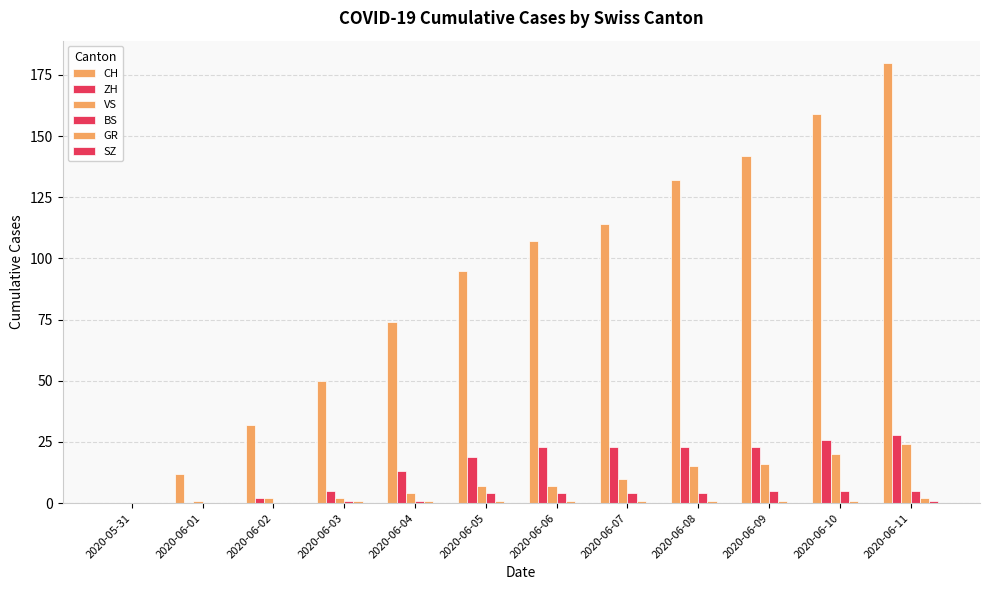

Count the number of categories in the chart.

12